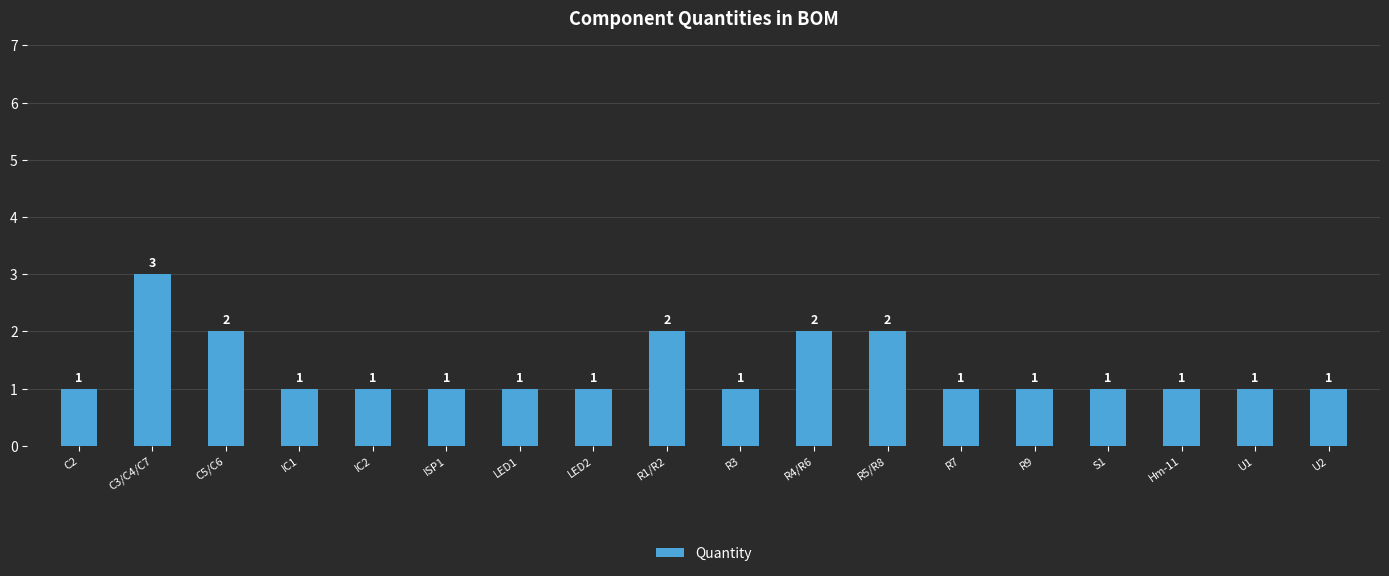

Count the number of values greater than 1.

5